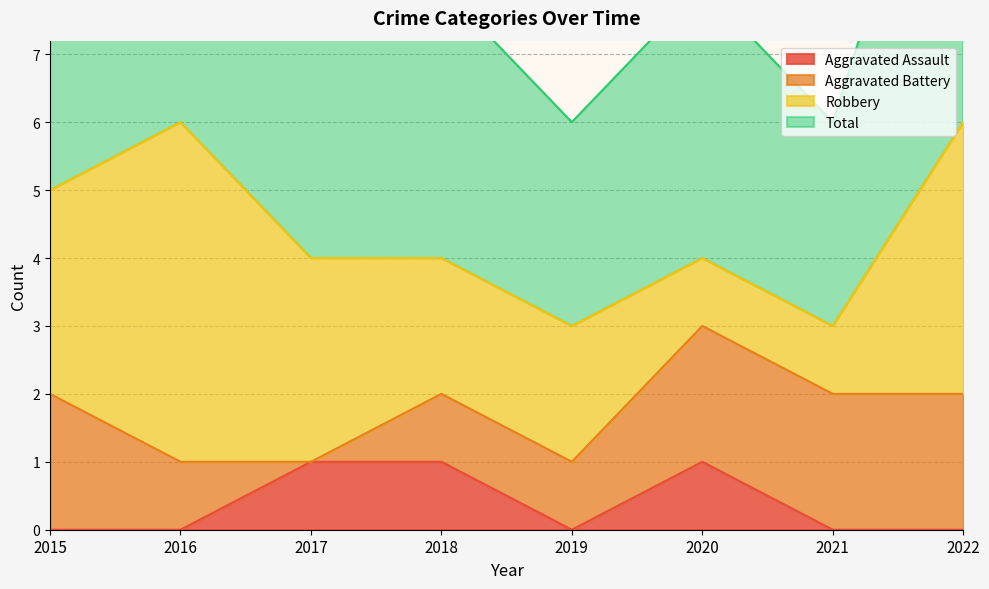

The value of Aggravated Assault at 2017 is 1. True or false?

True